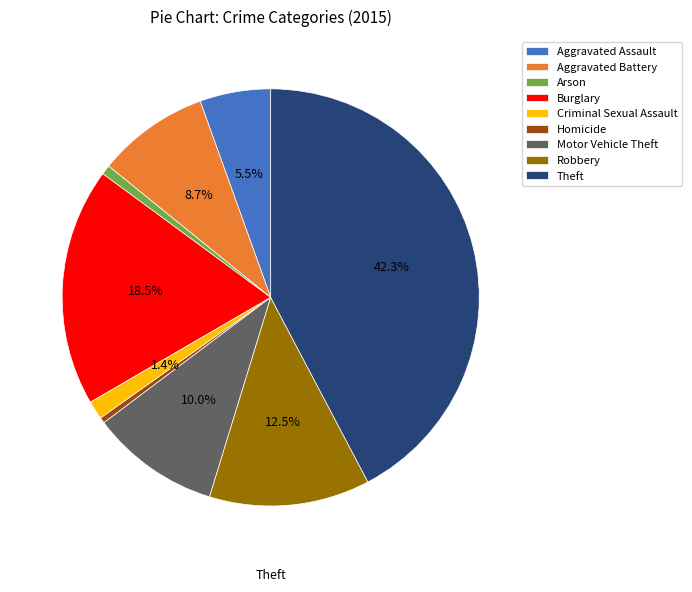

To the nearest percent, what portion does Motor Vehicle Theft represent?

10%